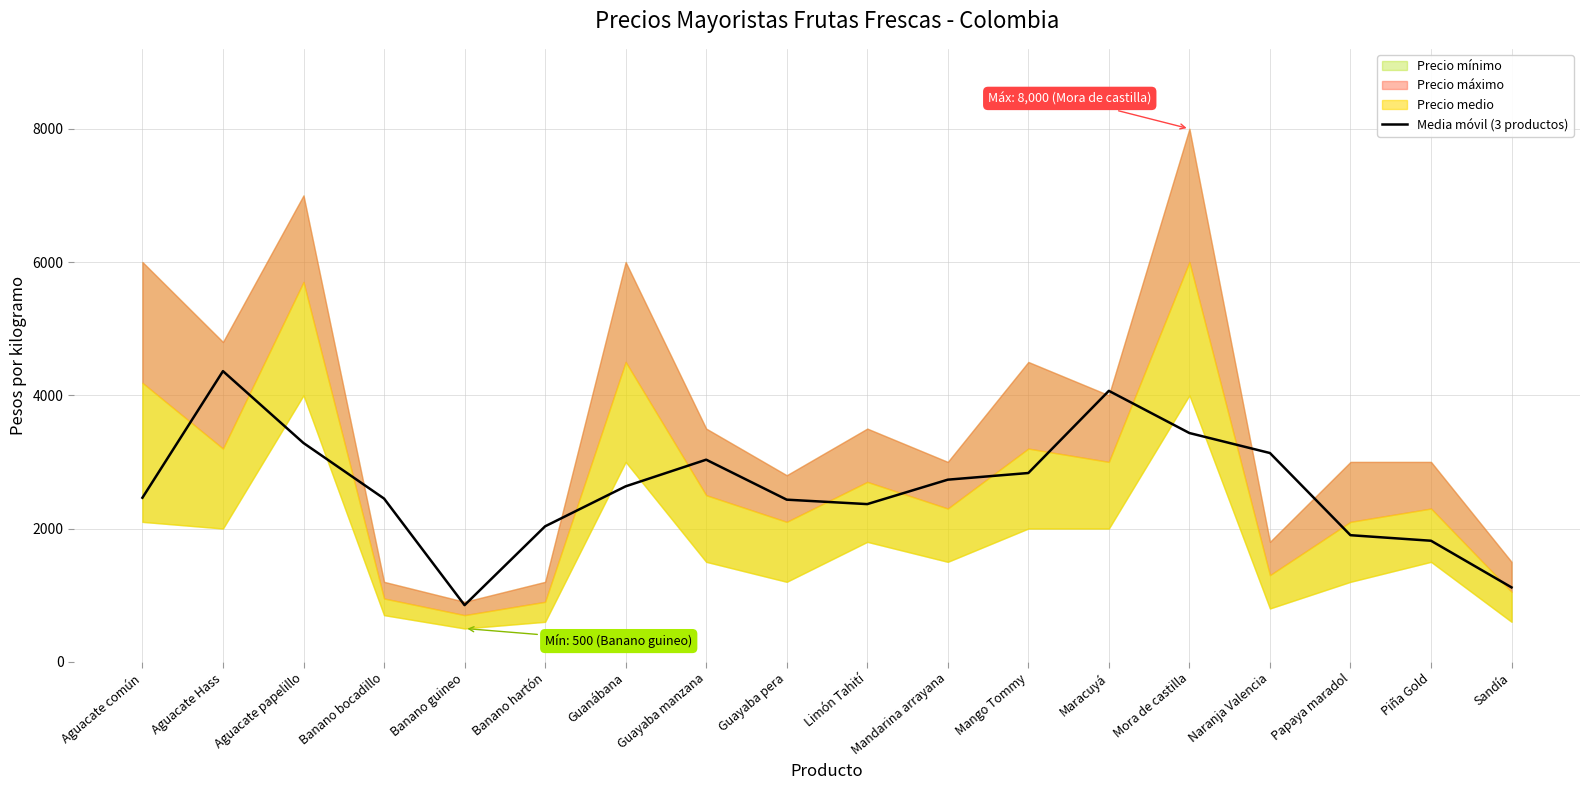

What is the difference between the values at Aguacate papelillo and Banano guineo?

2433.3